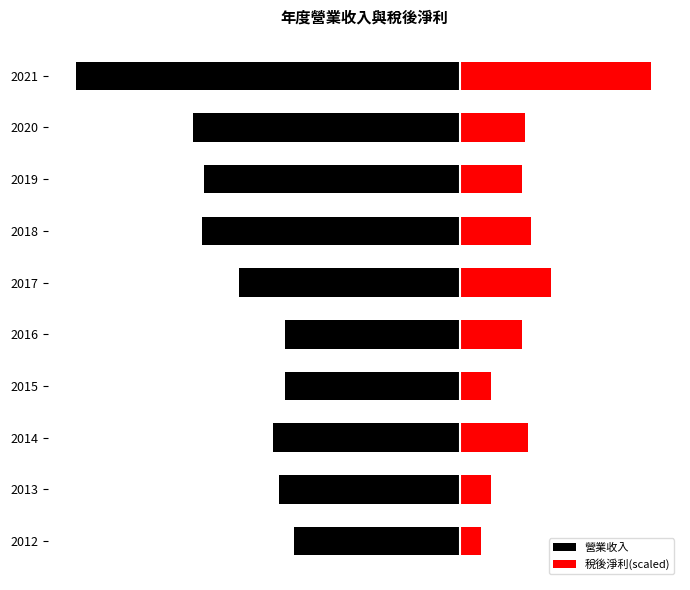

How many data points in 稅後淨利(scaled) are above 22?

5